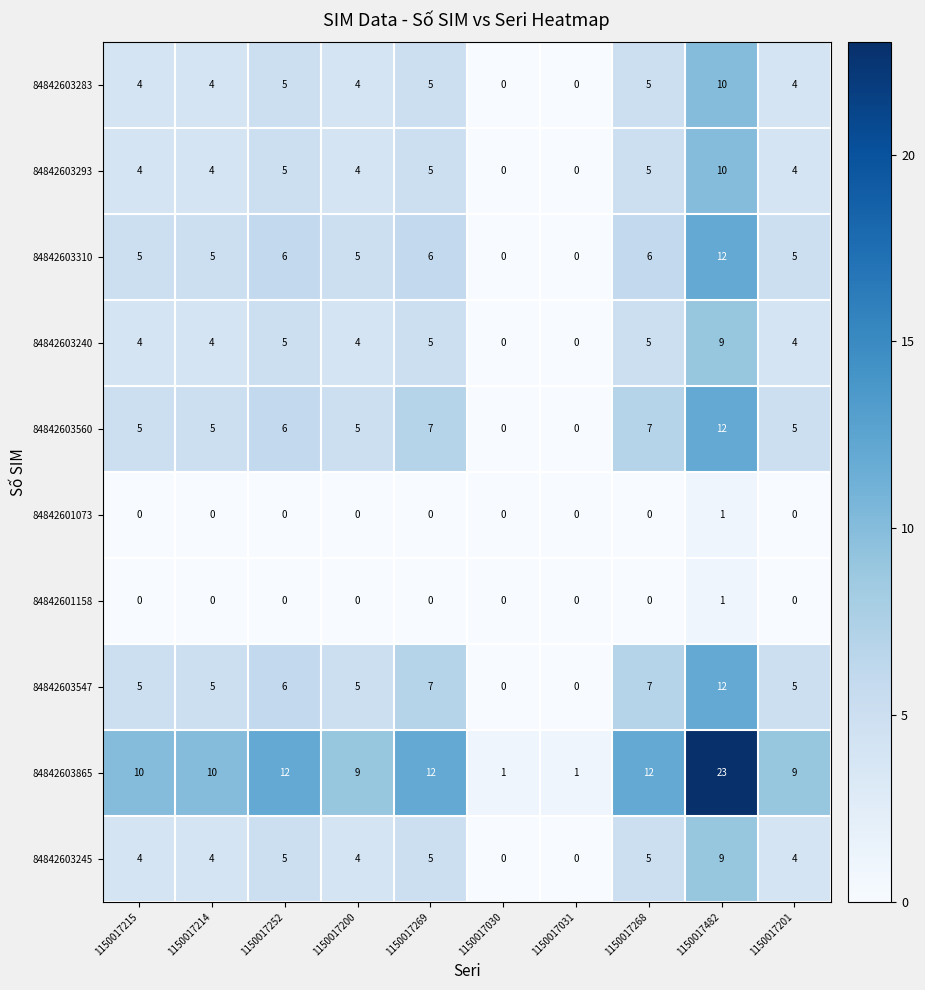

What is the greatest value displayed?

23